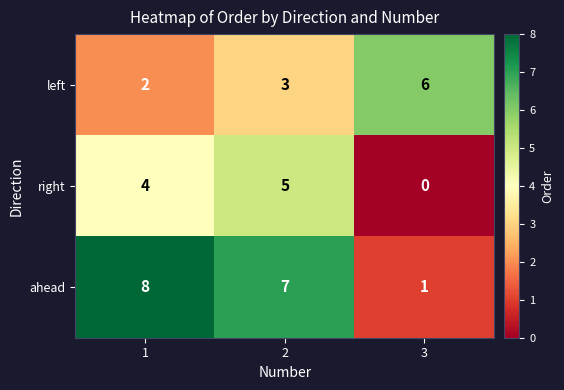

At which category is the sum across all series the highest?

2